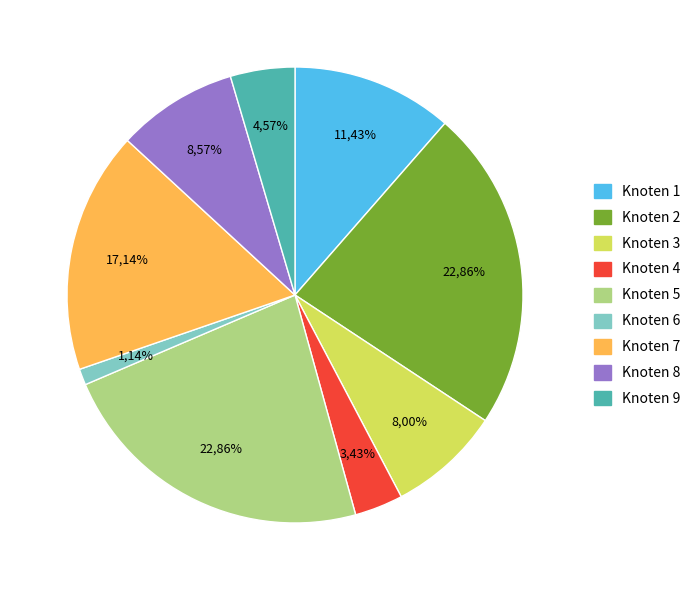

To the nearest percent, what is the difference between the largest and smallest slice percentages?

22%